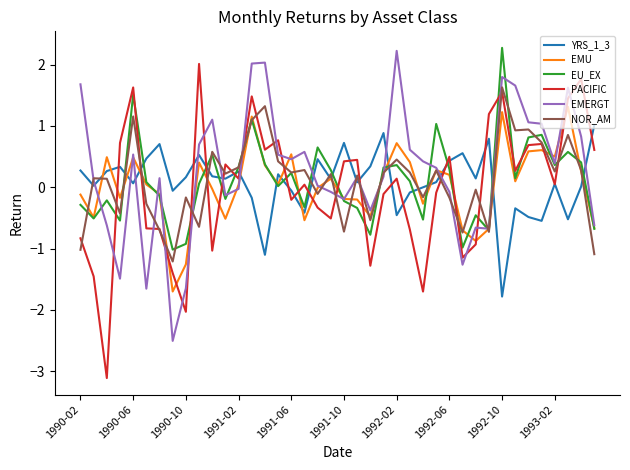

After their last crossing, which series has the higher values: YRS_1_3 or EMERGT?

YRS_1_3